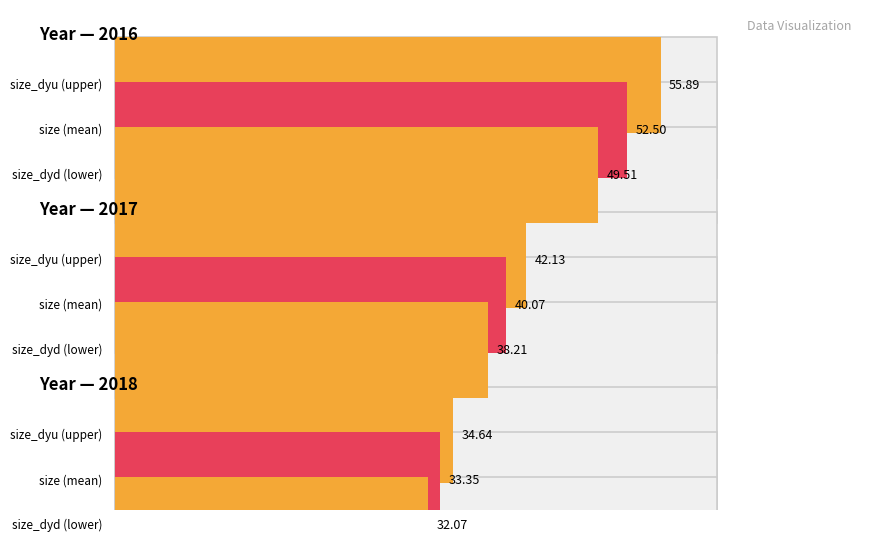

What is the total value across all series at 2017?

120.4